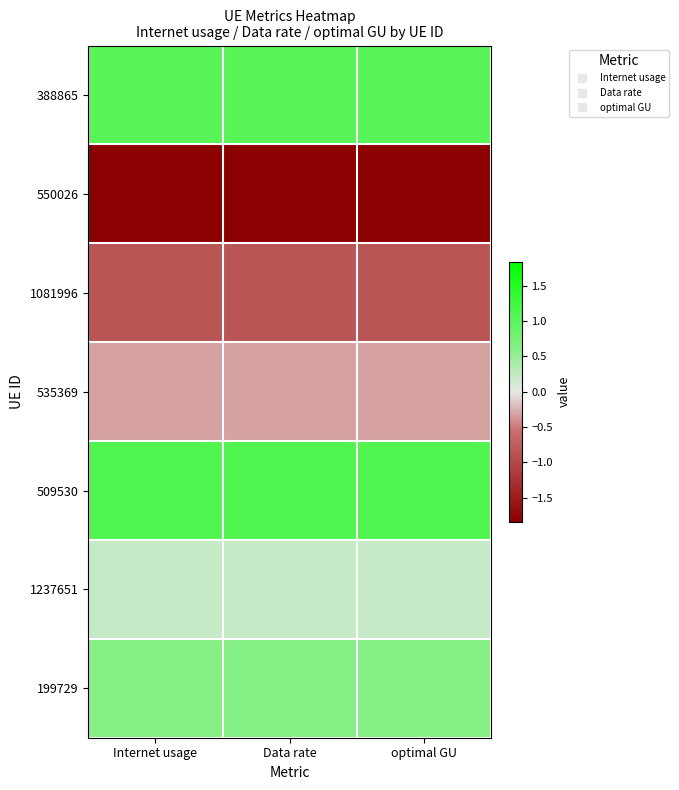

Reading left to right, what are all the values shown in this chart?

388865: Internet usage=1.0	Data rate=1.0	optimal GU=1.0
550026: Internet usage=-1.8	Data rate=-1.8	optimal GU=-1.8
1081996: Internet usage=-0.9	Data rate=-0.9	optimal GU=-0.9
535369: Internet usage=-0.3	Data rate=-0.3	optimal GU=-0.3
509530: Internet usage=1.1	Data rate=1.1	optimal GU=1.1
1237651: Internet usage=0.2	Data rate=0.2	optimal GU=0.2
199729: Internet usage=0.6	Data rate=0.6	optimal GU=0.6